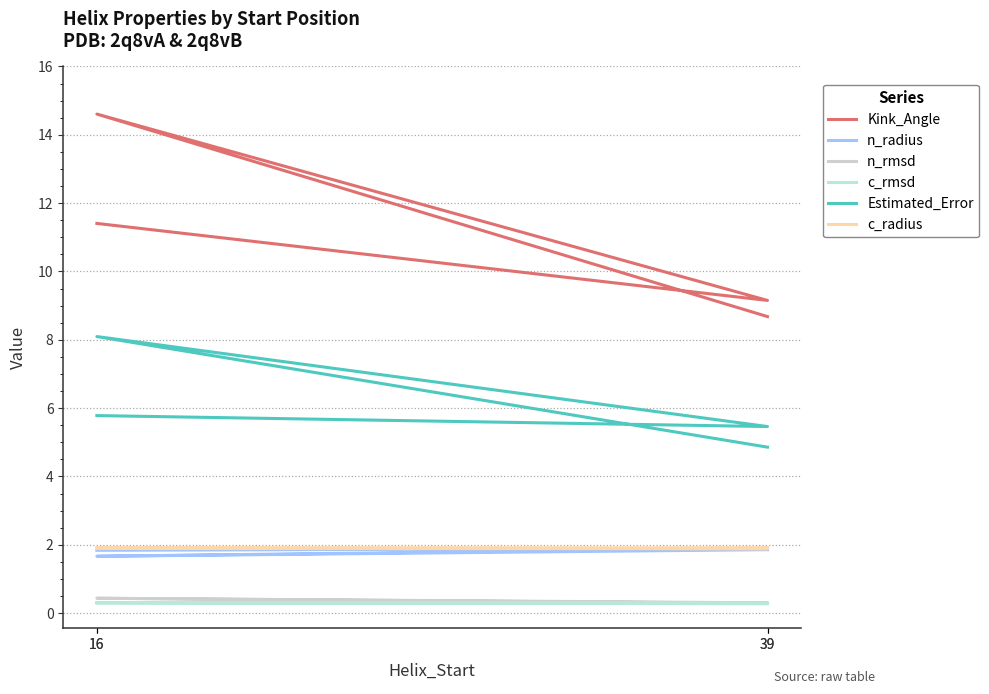

At which label is Estimated_Error closest to 6?

16